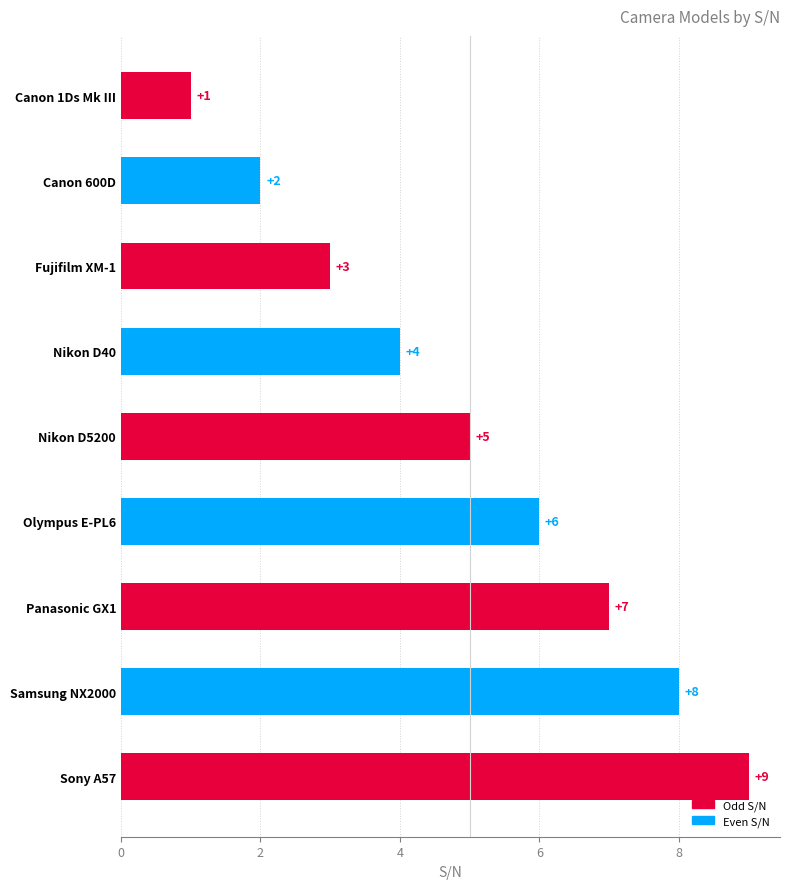

Between Nikon D40 and Olympus E-PL6, which is larger?

Olympus E-PL6